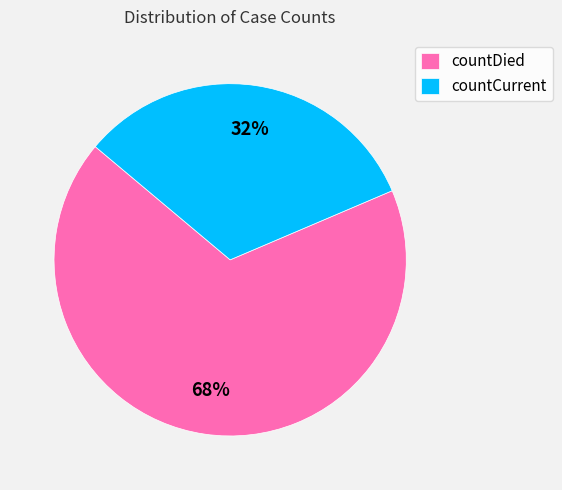

True or false: countDied accounts for 81% of the total.

False